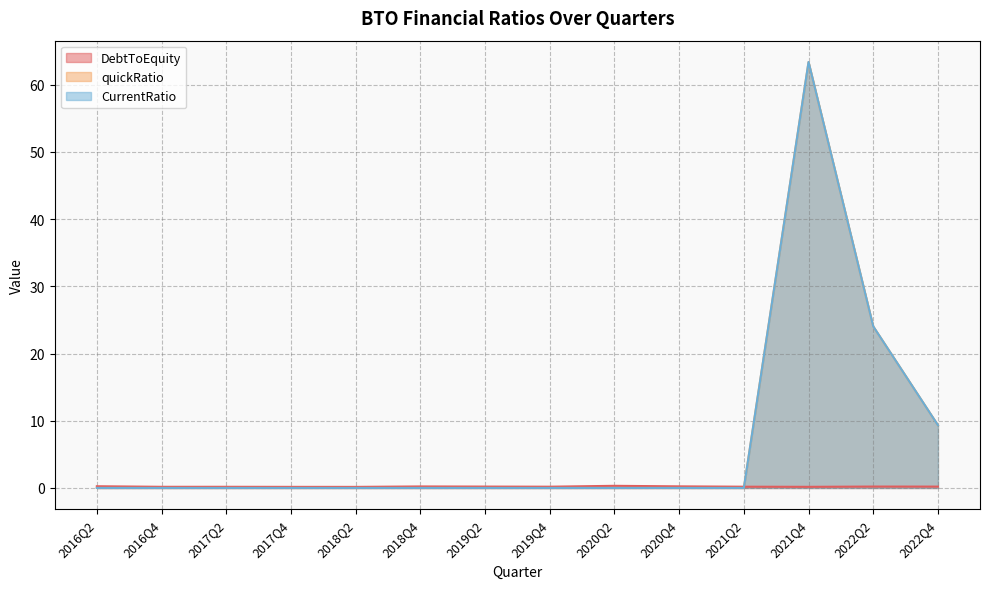

What is the average value of the DebtToEquity series?

0.2